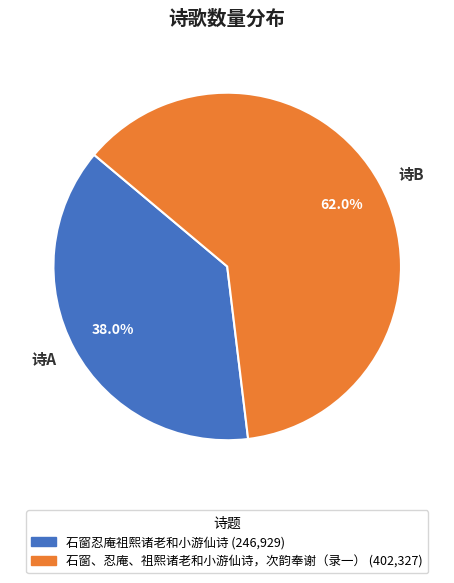

Does any single category account for the majority?

Yes